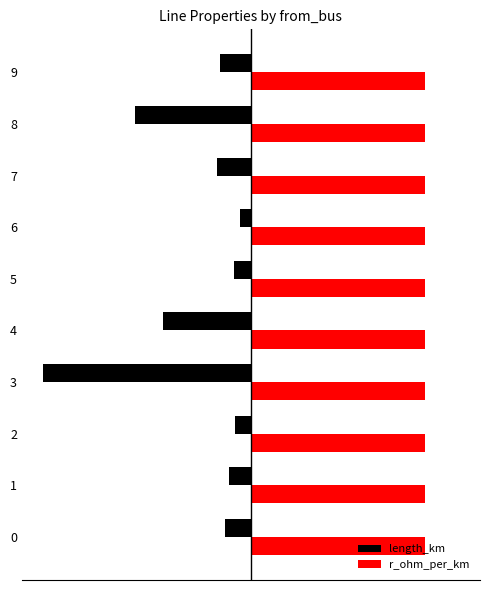

What are all the series names shown in the legend?

length_km, r_ohm_per_km